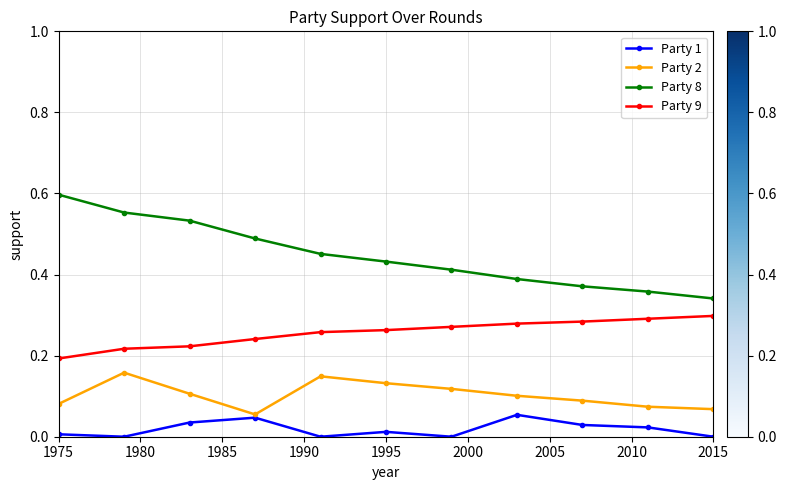

Which series has the largest total across all categories?

Party 8